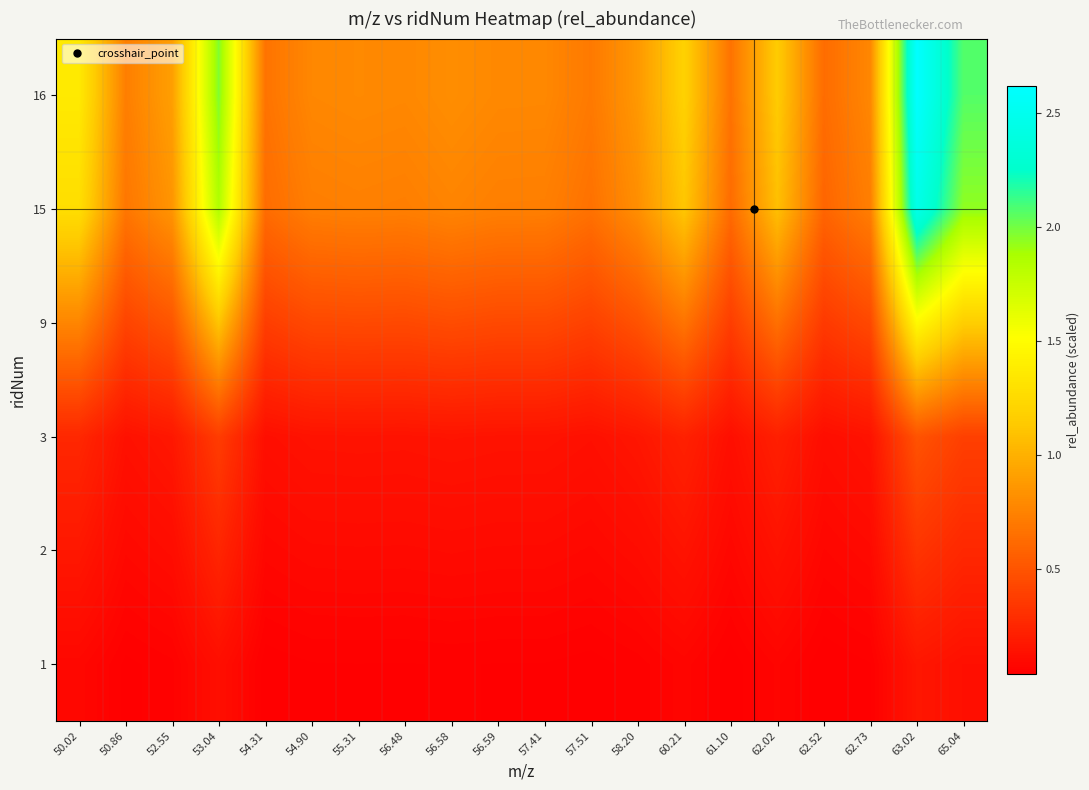

What is the total value across all series at 60.21?

3.4